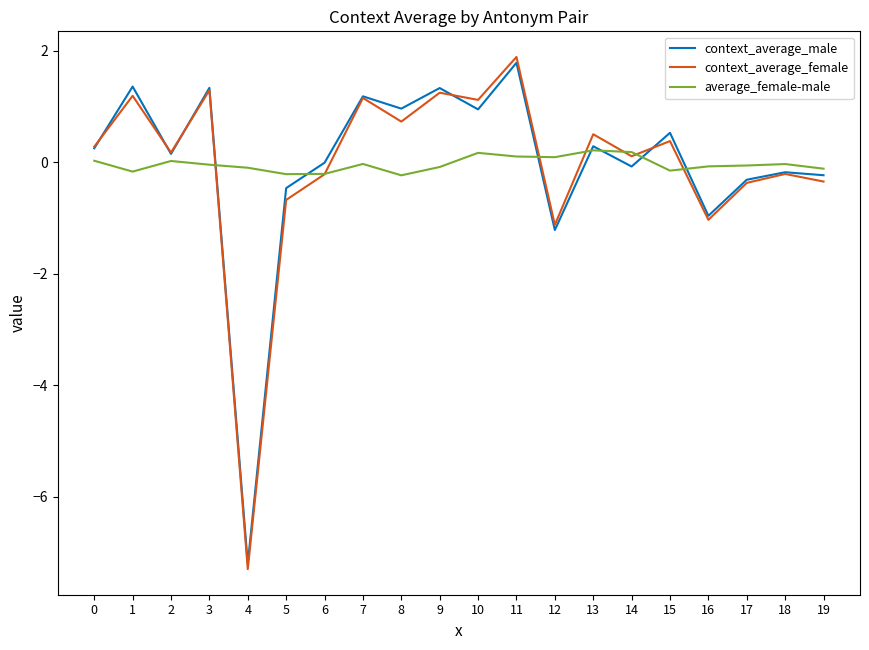

Which series has the widest spread of values?

context_average_female